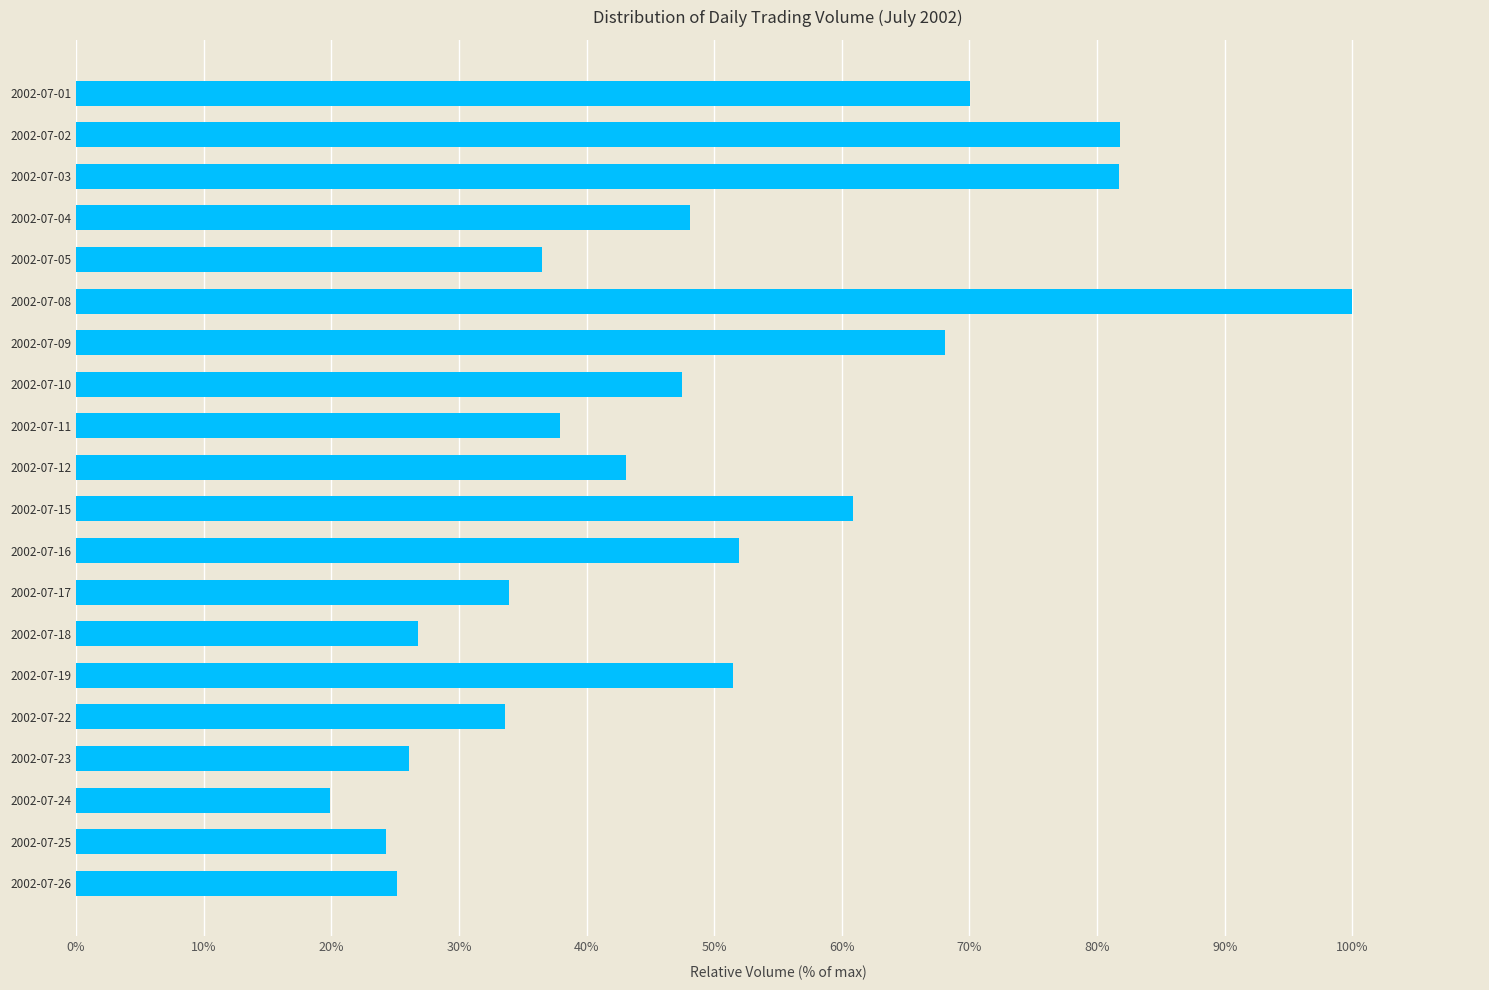

Does the chart contain any negative values?

No